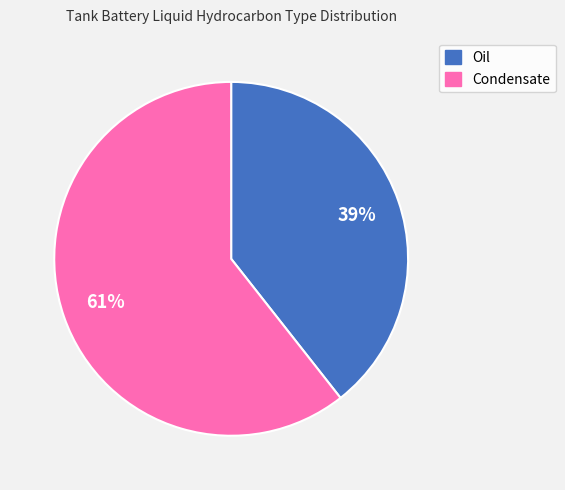

How many segments does this pie chart have?

2